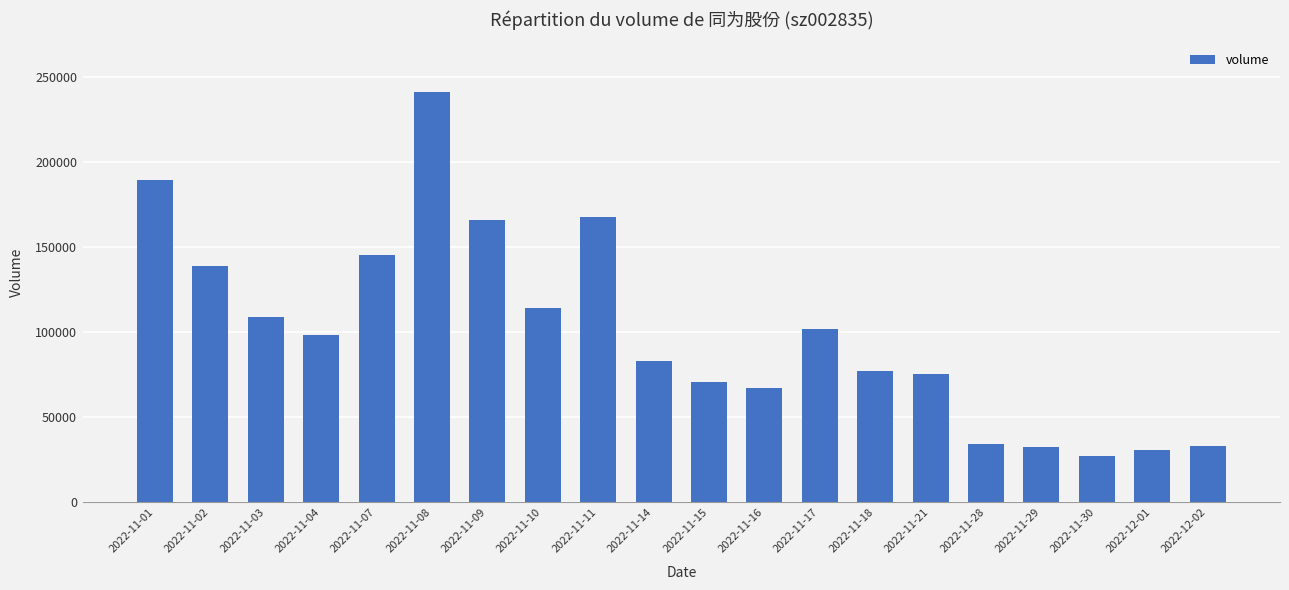

What is the minimum value shown in the chart?

27531